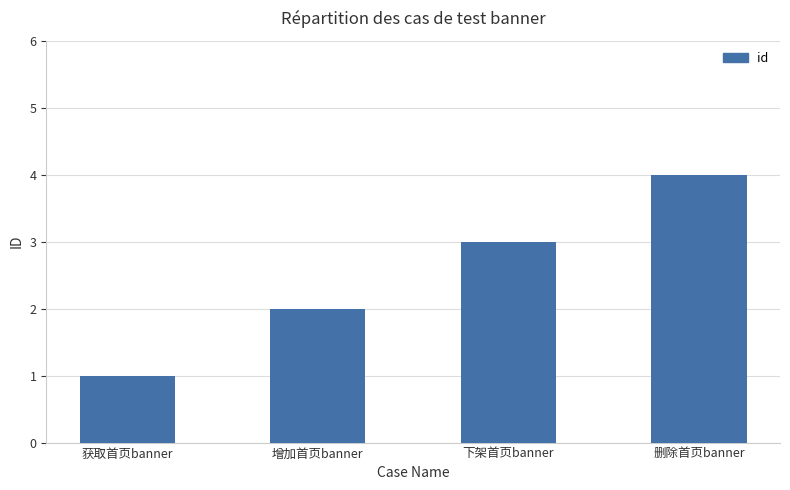

What is the sum of the values at 下架首页banner and 删除首页banner?

7